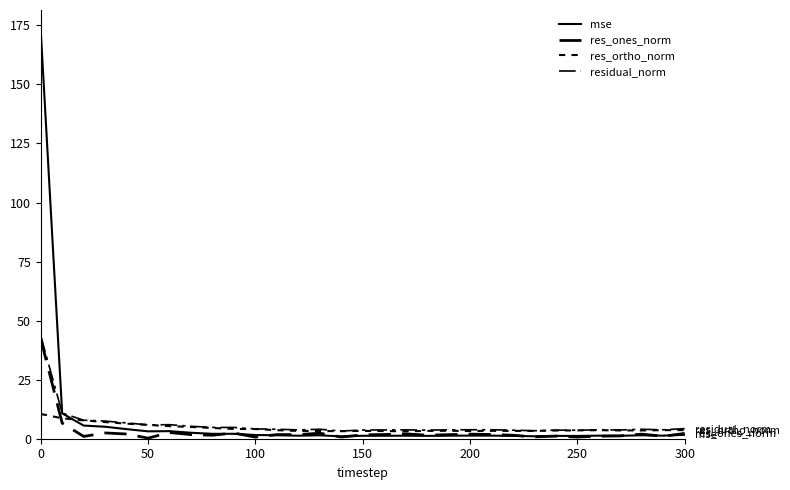

Does the chart have visible grid lines?

No